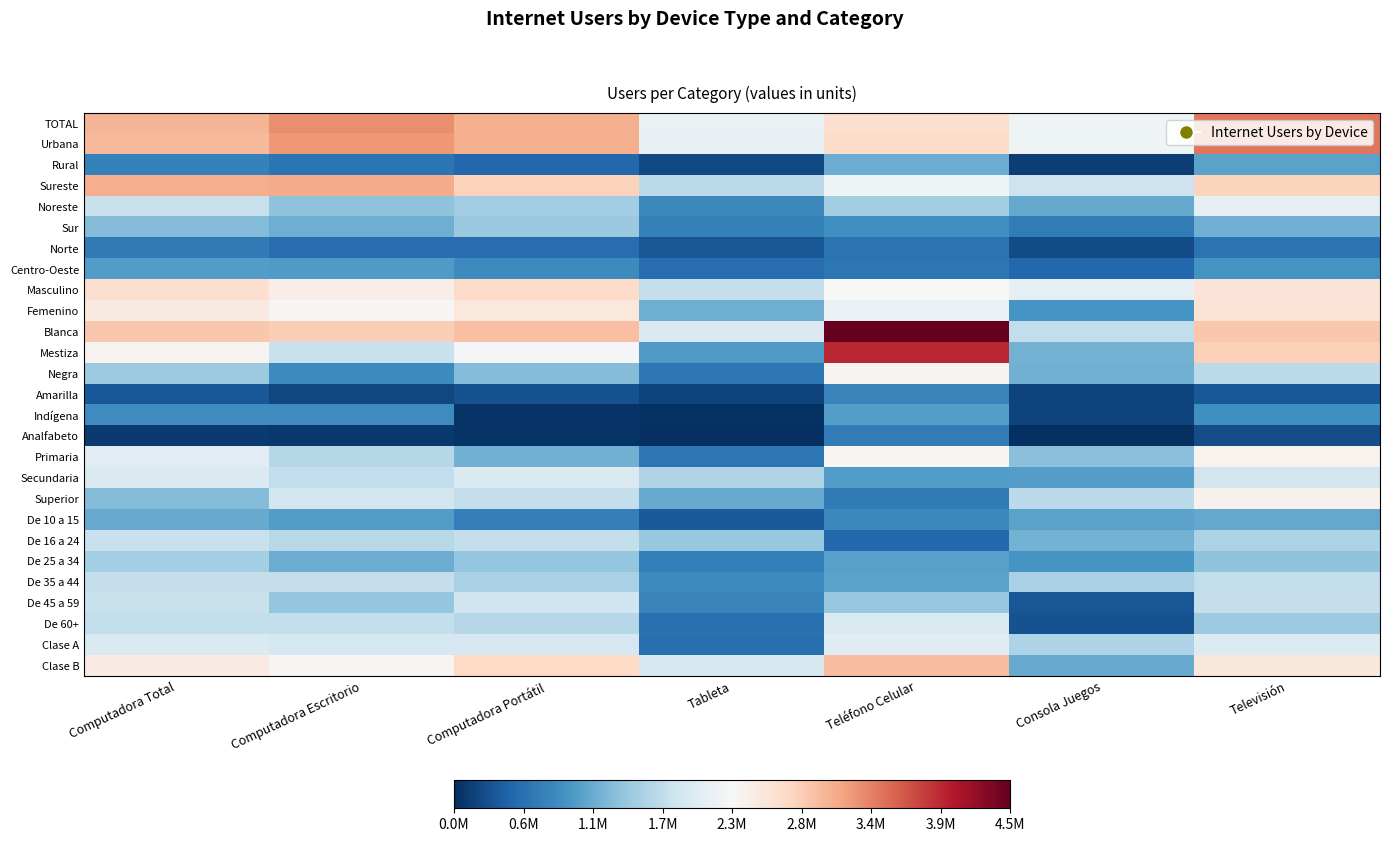

At how many categories does at least one series exceed 1893036?

7